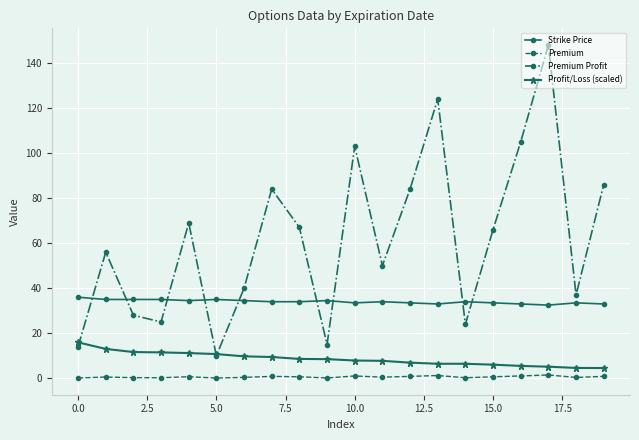

What is the highest value of the Strike Price series?

36.0